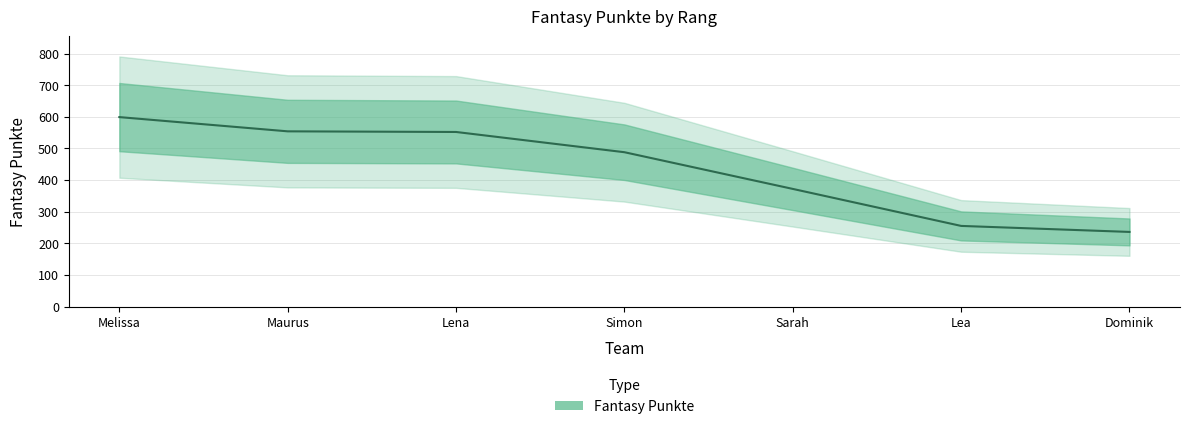

Which has a higher value, Dominik or Simon?

Simon